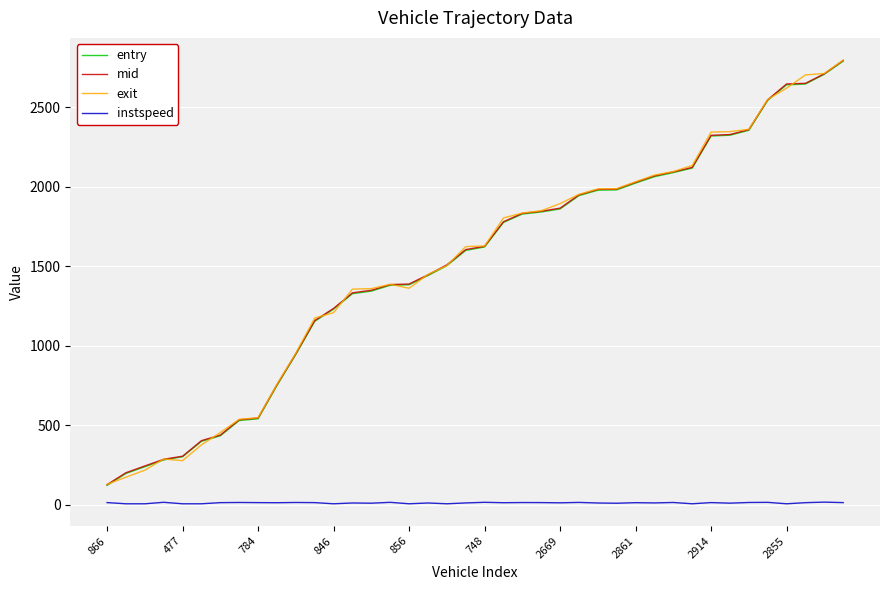

Which series has the widest spread of values?

exit